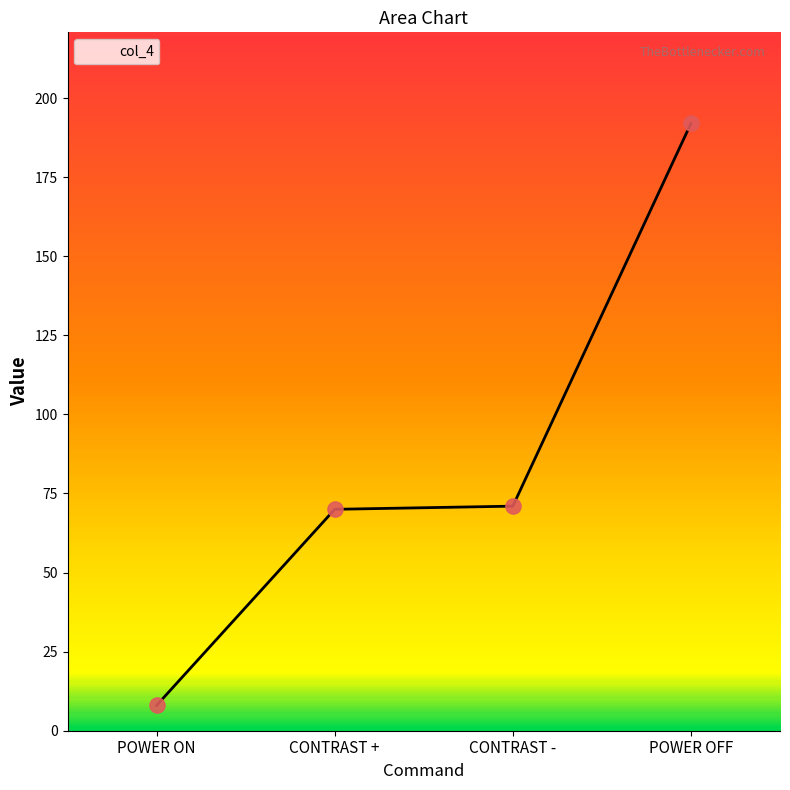

Which has a higher value, POWER OFF or POWER ON?

POWER OFF